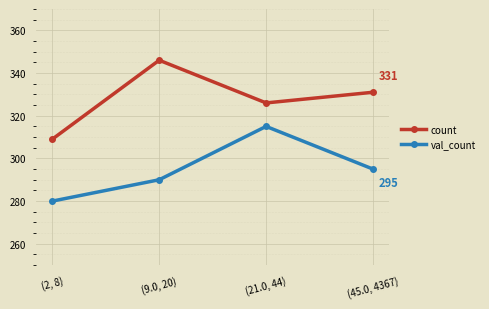

Reading left to right, transcribe all the data shown in this chart.

count: 309	346	326	331
val_count: 280	290	315	295